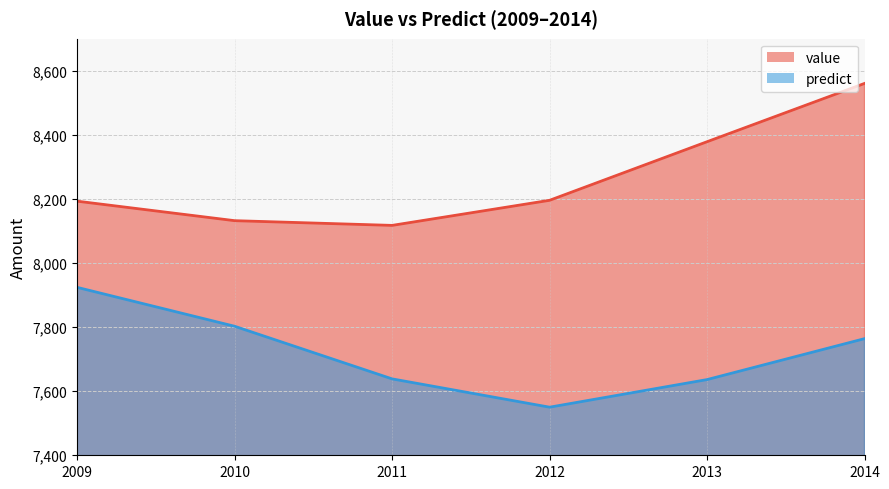

What is the lowest value of the value series?

8117.4